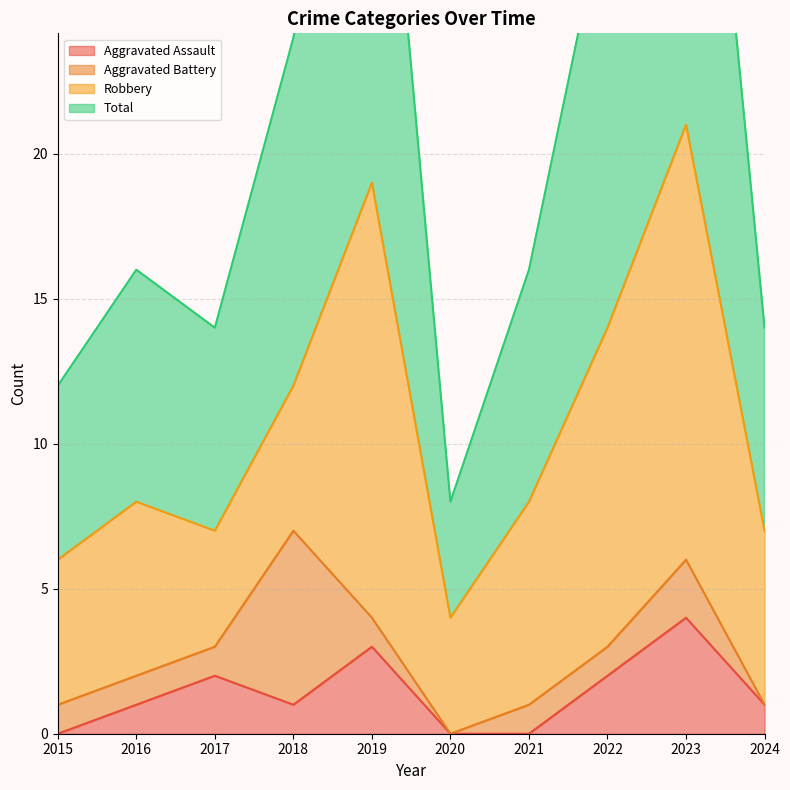

At which label is Total closest to 25?

2018